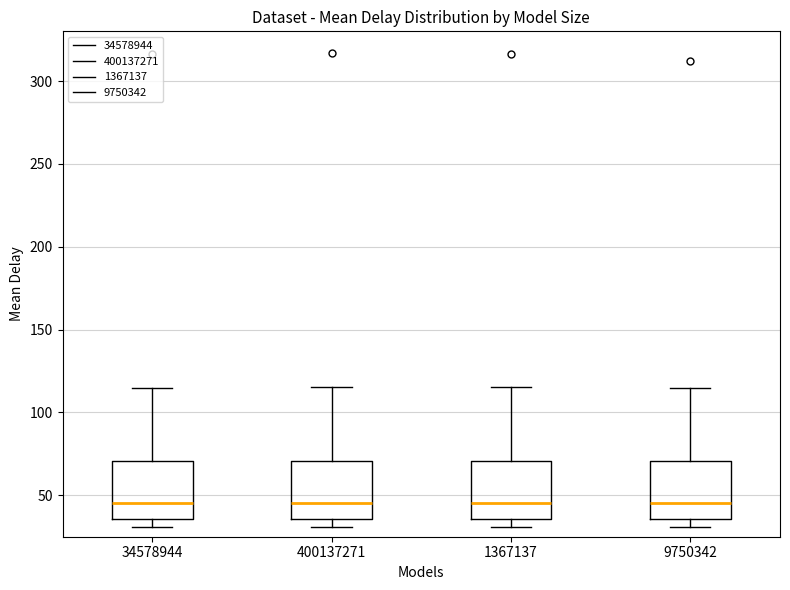

Reading left to right, read every box against the y-axis: the position of its median line, the range the box covers, and the ends of its whiskers. The values are not printed on the chart, so give them approximately, as read against the axis.

34578944: median 45, box 35 to 70, whiskers 30 to 115
400137271: median 45, box 35 to 70, whiskers 30 to 115
1367137: median 45, box 35 to 70, whiskers 30 to 115
9750342: median 45, box 35 to 70, whiskers 30 to 115